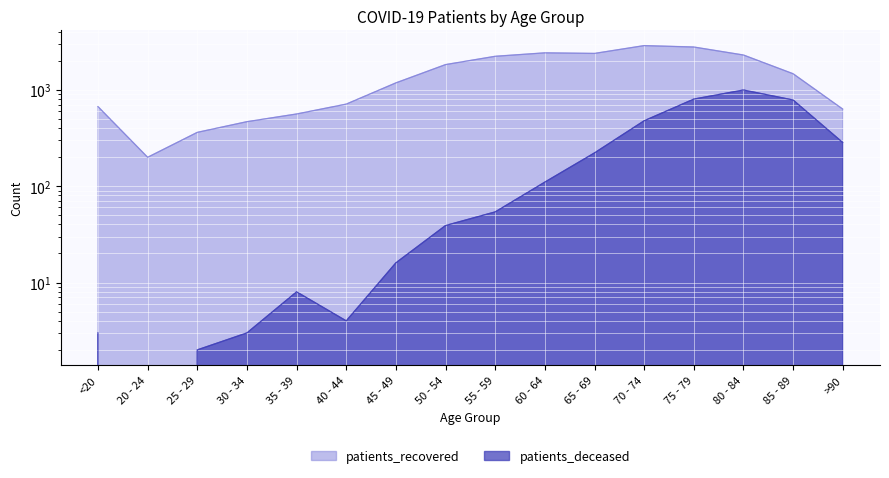

In patients_deceased, how many points are higher than both neighbors (excluding endpoints)?

2